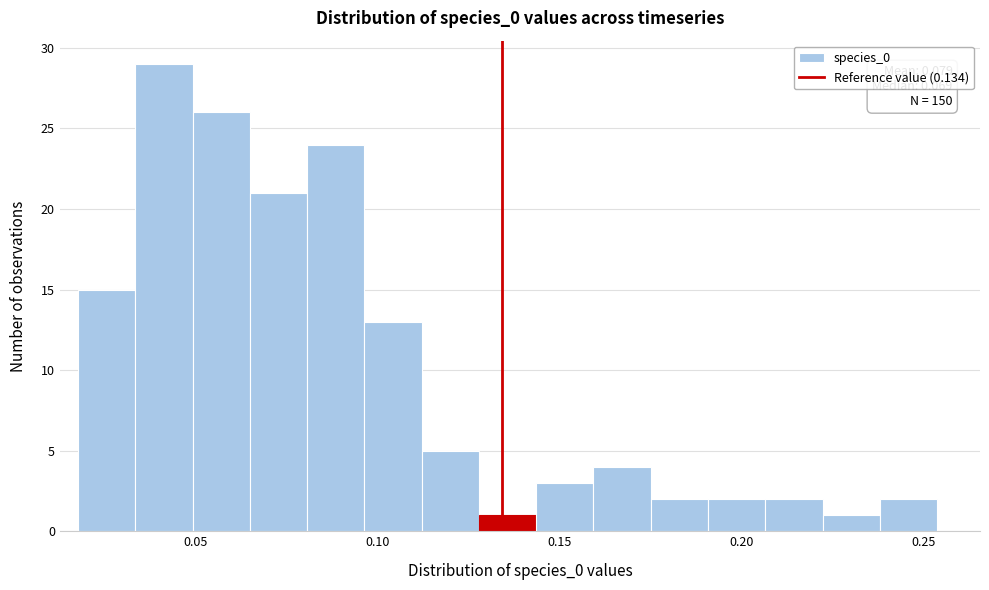

Read against the x-axis, roughly where is the centre of the tallest bar?

0.040